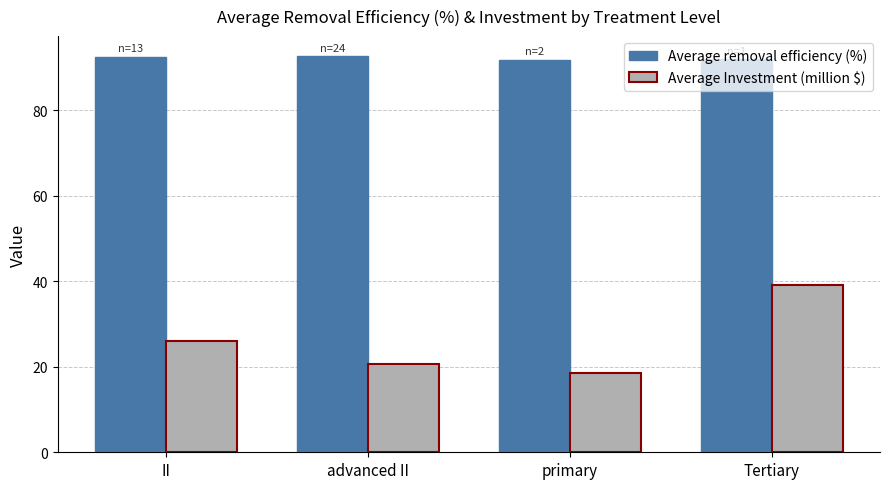

What position from the right is advanced II?

3